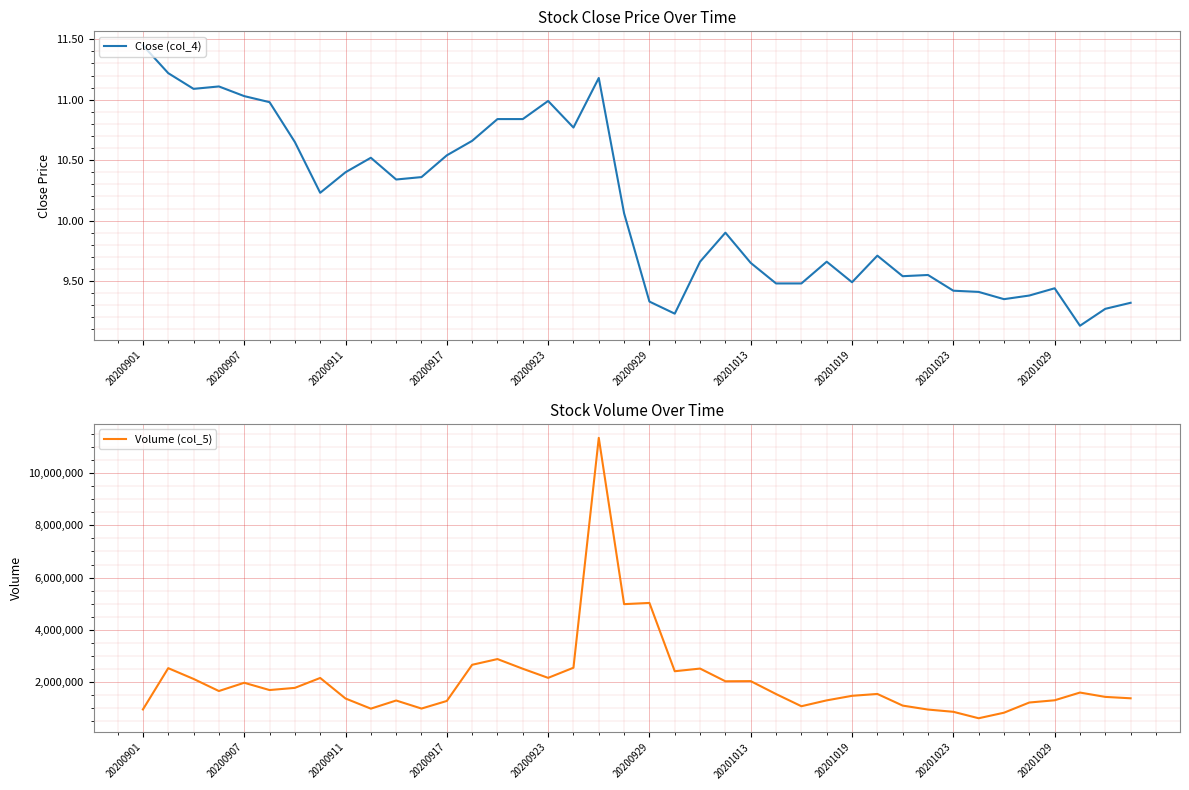

At which label does Close (col_4) first exceed 10?

20200901